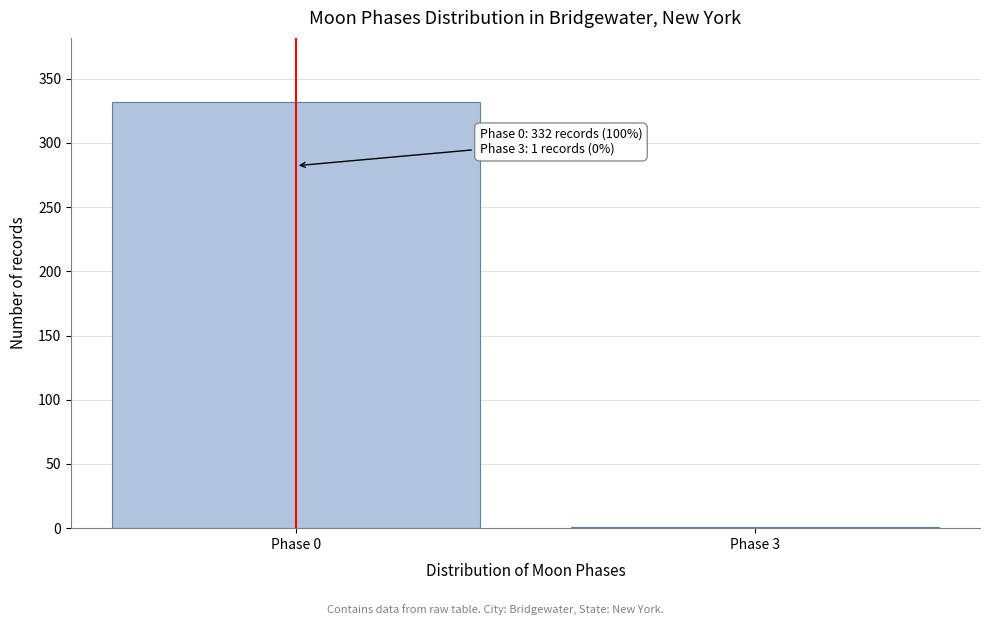

Reading left to right, what are all the values shown in this chart?

Phase 0=332	Phase 3=1